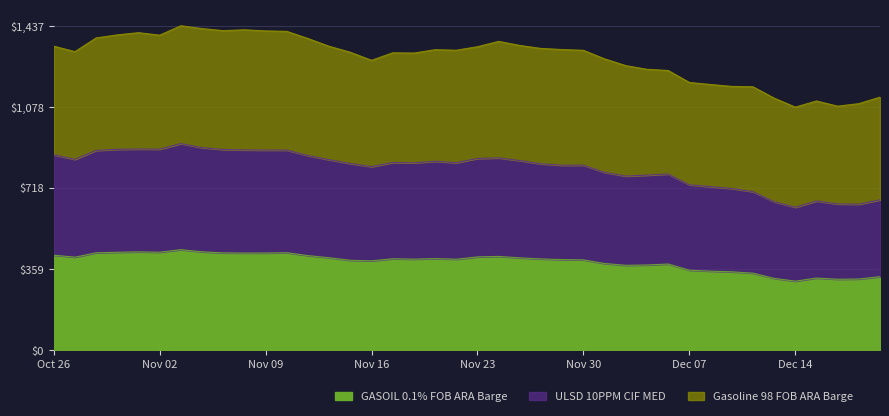

What is the minimum value for GASOIL 0.1% FOB ARA Barge?

306.0